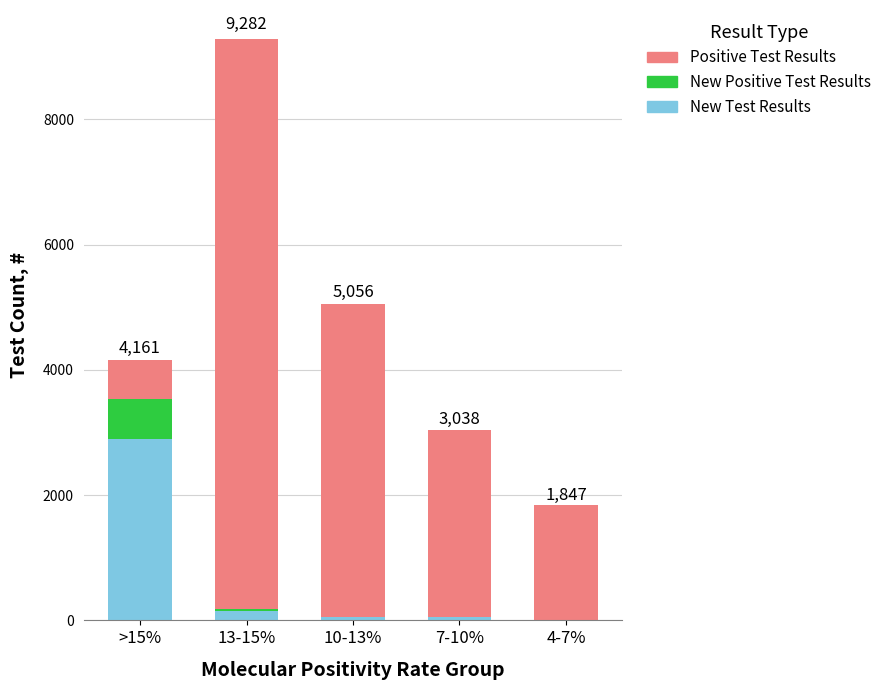

Which category has the highest value in the New Test Results series?

>15%